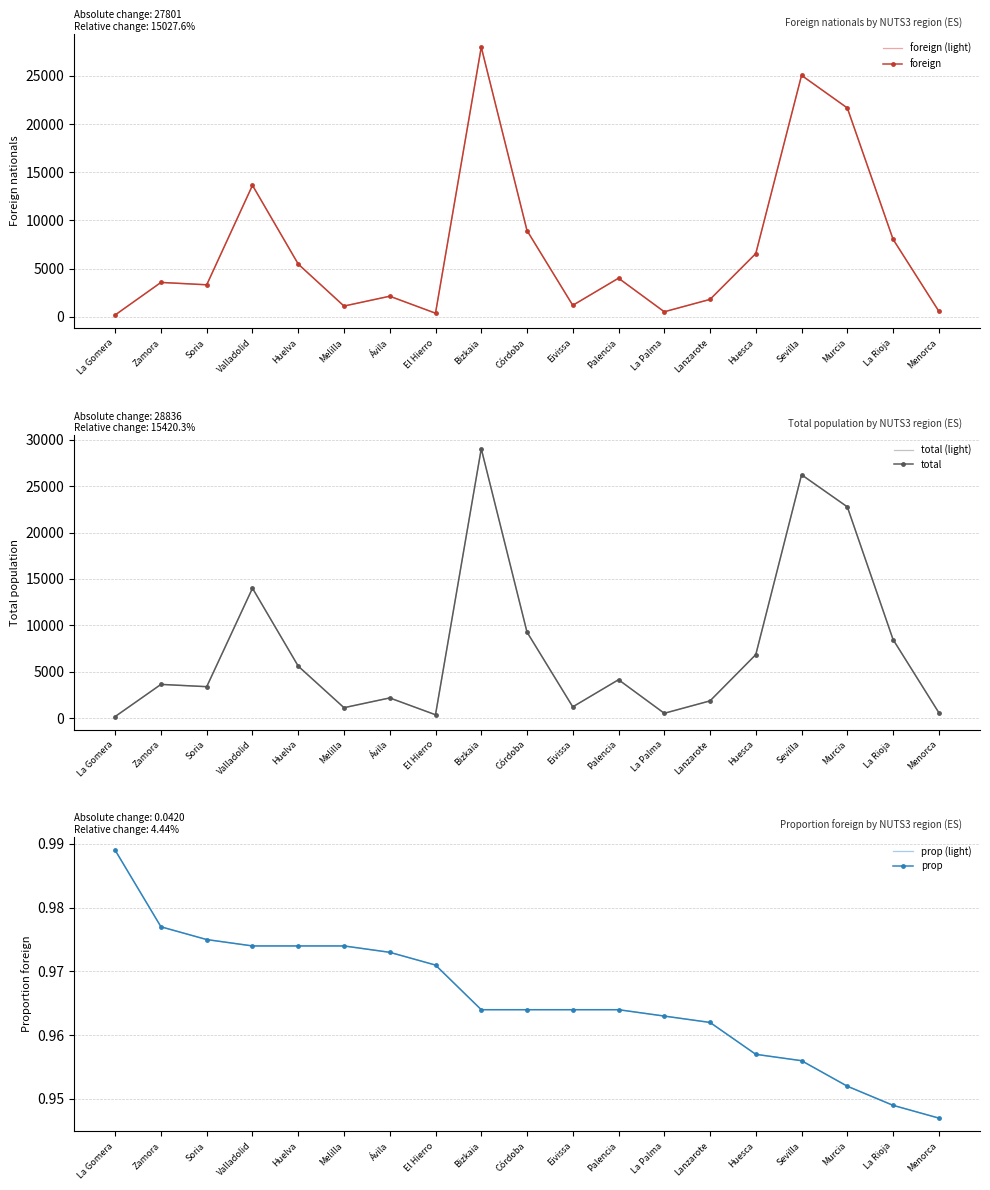

Reading left to right, transcribe all the data shown in this chart.

foreign (light): La Gomera=185.0	Zamora=3561.0	Soria=3315.0	Valladolid=13641.0	Huelva=5465.0	Melilla=1107.0	Ávila=2128.0	El Hierro=365.0	Bizkaia=27986.0	Córdoba=8944.0	Eivissa=1183.0	Palencia=4000.0	La Palma=514.0	Lanzarote=1799.0	Huesca=6559.0	Sevilla=25058.0	Murcia=21674.0	La Rioja=8042.0	Menorca=571.0
foreign: La Gomera=185.0	Zamora=3561.0	Soria=3315.0	Valladolid=13641.0	Huelva=5465.0	Melilla=1107.0	Ávila=2128.0	El Hierro=365.0	Bizkaia=27986.0	Córdoba=8944.0	Eivissa=1183.0	Palencia=4000.0	La Palma=514.0	Lanzarote=1799.0	Huesca=6559.0	Sevilla=25058.0	Murcia=21674.0	La Rioja=8042.0	Menorca=571.0
total (light): La Gomera=187.0	Zamora=3646.0	Soria=3400.0	Valladolid=14003.0	Huelva=5611.0	Melilla=1137.0	Ávila=2188.0	El Hierro=376.0	Bizkaia=29023.0	Córdoba=9276.0	Eivissa=1227.0	Palencia=4150.0	La Palma=534.0	Lanzarote=1871.0	Huesca=6852.0	Sevilla=26222.0	Murcia=22766.0	La Rioja=8476.0	Menorca=603.0
total: La Gomera=187.0	Zamora=3646.0	Soria=3400.0	Valladolid=14003.0	Huelva=5611.0	Melilla=1137.0	Ávila=2188.0	El Hierro=376.0	Bizkaia=29023.0	Córdoba=9276.0	Eivissa=1227.0	Palencia=4150.0	La Palma=534.0	Lanzarote=1871.0	Huesca=6852.0	Sevilla=26222.0	Murcia=22766.0	La Rioja=8476.0	Menorca=603.0
prop (light): La Gomera=1.0	Zamora=1.0	Soria=1.0	Valladolid=1.0	Huelva=1.0	Melilla=1.0	Ávila=1.0	El Hierro=1.0	Bizkaia=1.0	Córdoba=1.0	Eivissa=1.0	Palencia=1.0	La Palma=1.0	Lanzarote=1.0	Huesca=1.0	Sevilla=1.0	Murcia=1.0	La Rioja=0.9	Menorca=0.9
prop: La Gomera=1.0	Zamora=1.0	Soria=1.0	Valladolid=1.0	Huelva=1.0	Melilla=1.0	Ávila=1.0	El Hierro=1.0	Bizkaia=1.0	Córdoba=1.0	Eivissa=1.0	Palencia=1.0	La Palma=1.0	Lanzarote=1.0	Huesca=1.0	Sevilla=1.0	Murcia=1.0	La Rioja=0.9	Menorca=0.9